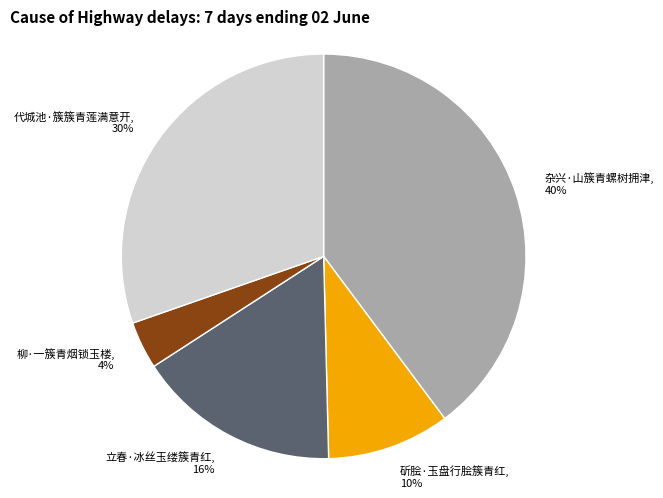

How many slices are in this pie chart?

5